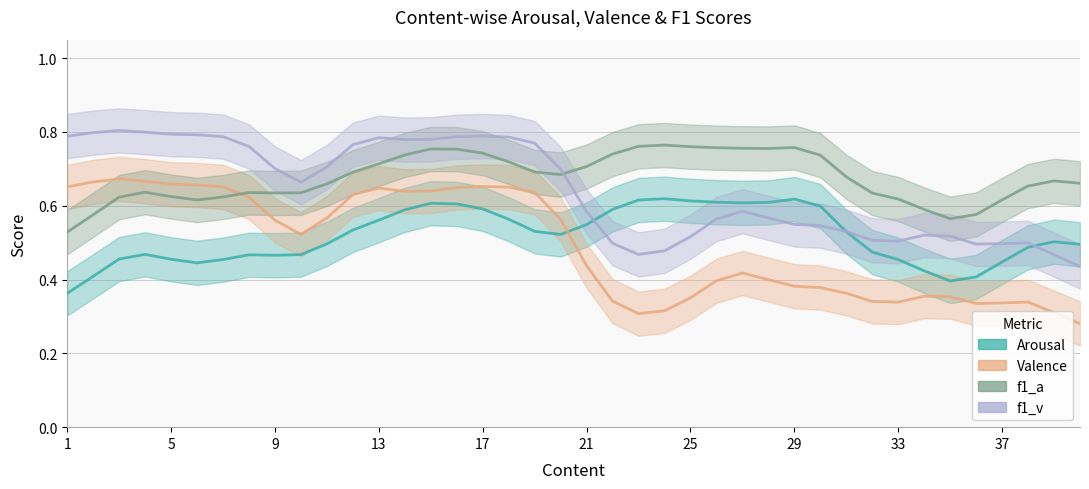

Which category has the lowest value in the f1_a series?

1